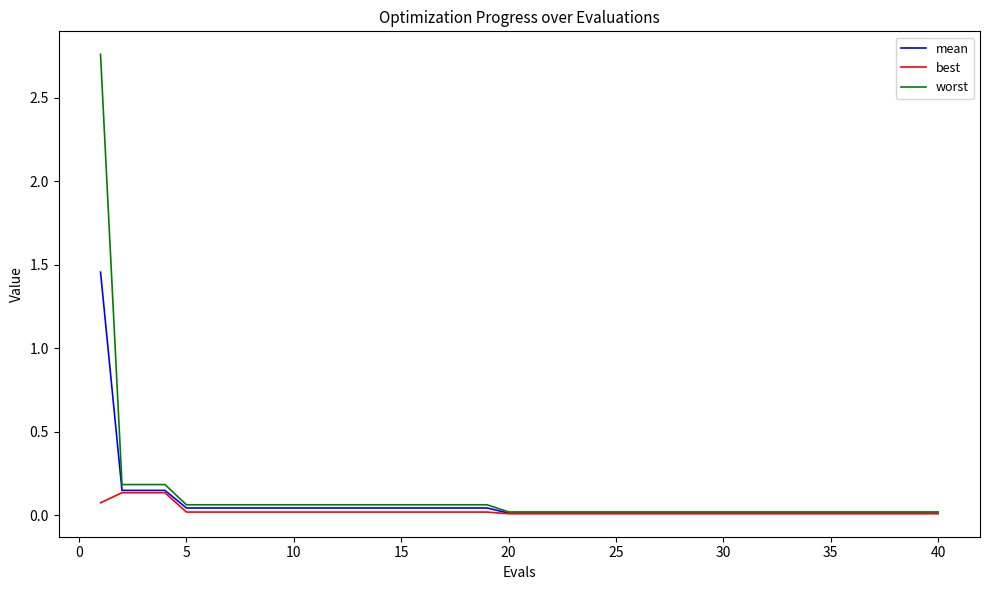

Rank the series by their maximum value, from highest to lowest.

worst, mean, best